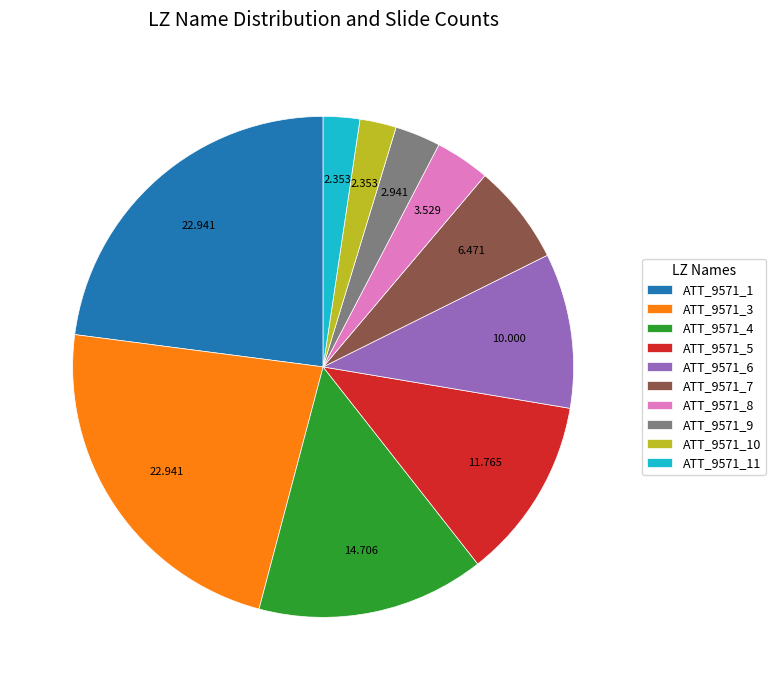

Is there a majority slice in this chart?

No